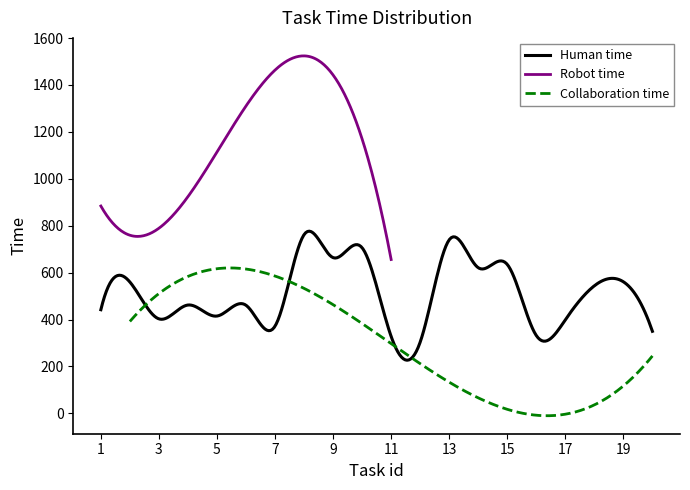

Is the value of Human time at 8 greater than the value of Collaboration time at 1?

Yes